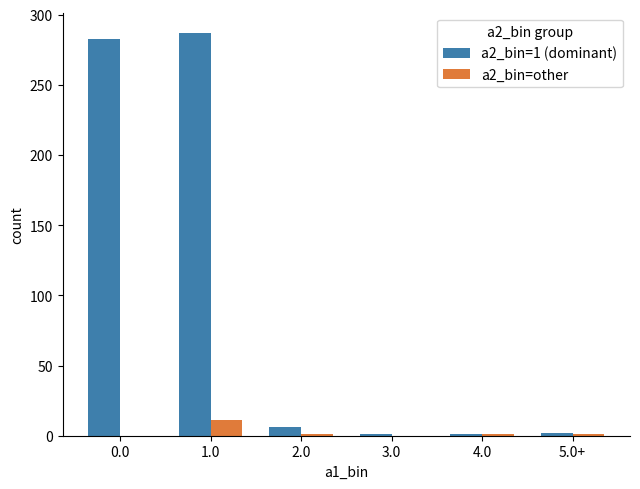

What is the greatest value displayed?

287